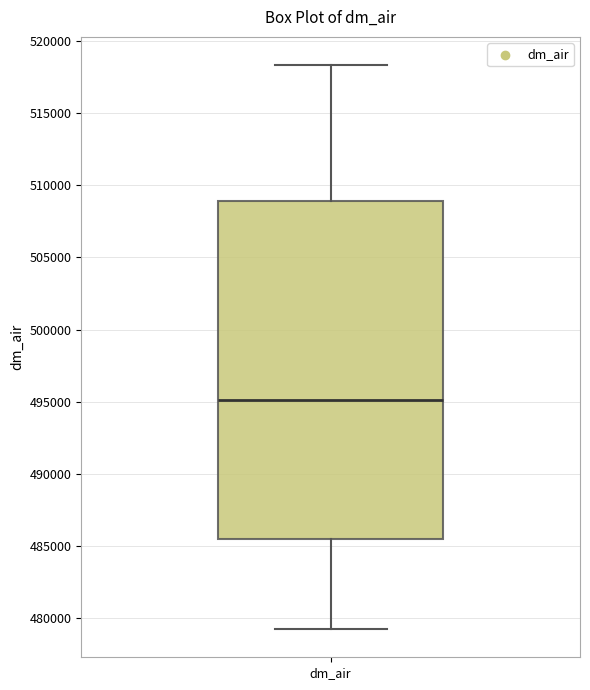

Read this box plot against the y-axis: the position of the median line, the range covered by the box, and the ends of both whiskers. The values are not printed on the chart, so give them approximately, as read against the axis.

median 495000, box 485500 to 509000, whiskers 479000 to 518500